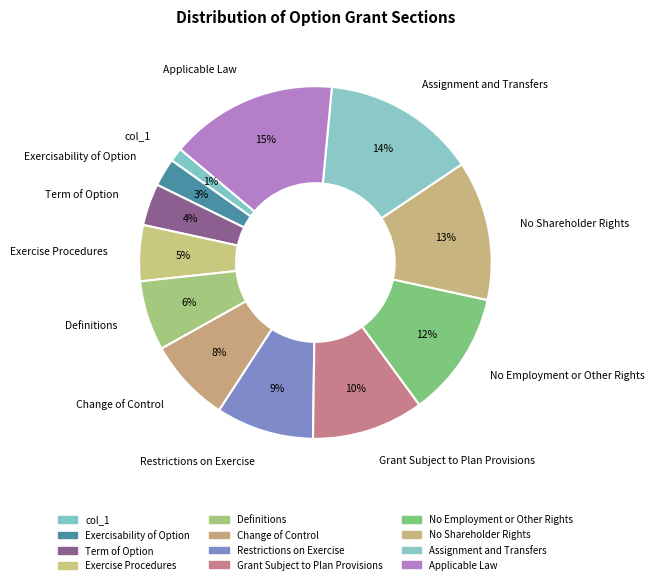

To the nearest percent, what is the difference between the Restrictions on Exercise and Term of Option slice percentages?

5%